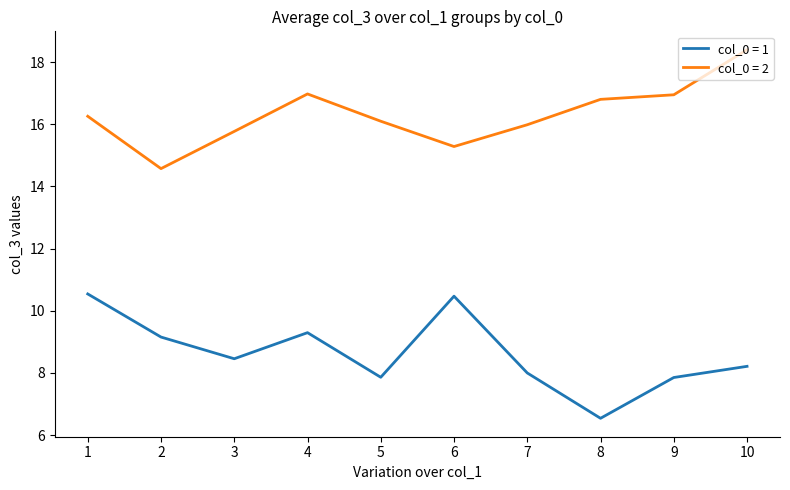

What value does the col_0 = 2 series have at 9?

16.9